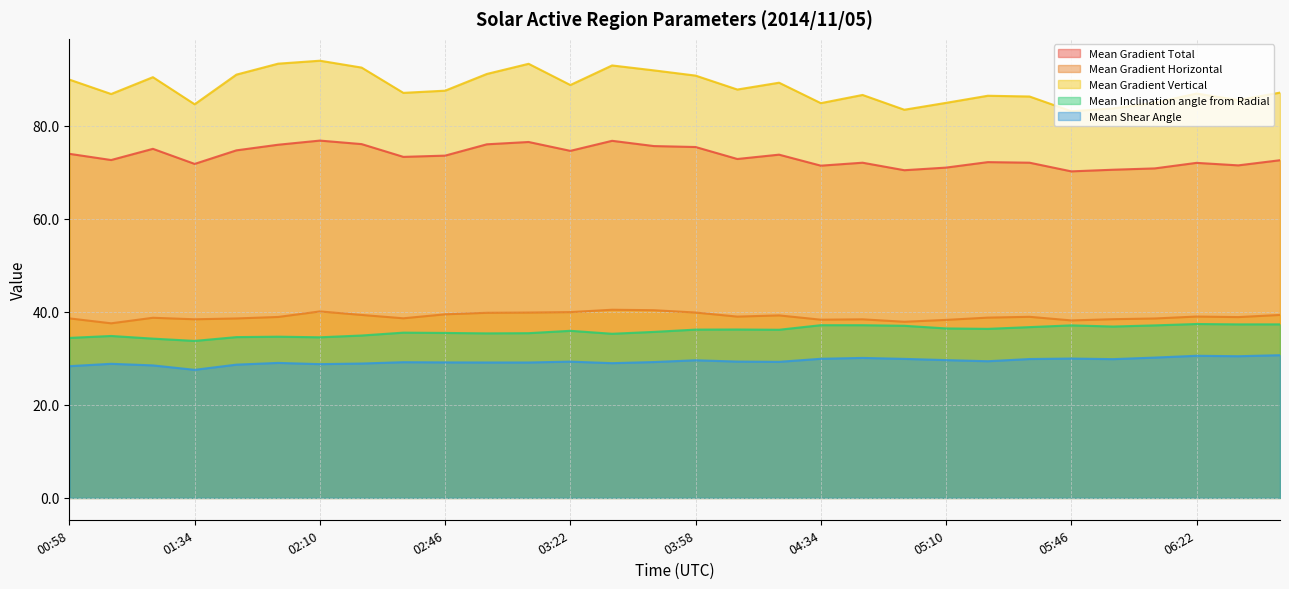

Reading left to right, extract all data points from this chart.

Mean Gradient Total: 00:58=74.0	01:10=72.6	01:22=75.1	01:34=71.8	01:46=74.7	01:58=75.9	02:10=76.8	02:22=76.1	02:34=73.3	02:46=73.6	02:58=76.0	03:10=76.5	03:22=74.6	03:34=76.8	03:46=75.6	03:58=75.4	04:10=72.9	04:22=73.8	04:34=71.4	04:46=72.1	04:58=70.5	05:10=71.0	05:22=72.2	05:34=72.1	05:46=70.2	05:58=70.6	06:10=70.8	06:22=72.0	06:34=71.5	06:46=72.6
Mean Gradient Horizontal: 00:58=38.6	01:10=37.5	01:22=38.7	01:34=38.4	01:46=38.6	01:58=38.9	02:10=40.1	02:22=39.3	02:34=38.6	02:46=39.5	02:58=39.8	03:10=39.9	03:22=39.9	03:34=40.5	03:46=40.4	03:58=39.9	04:10=39.0	04:22=39.2	04:34=38.3	04:46=38.4	04:58=37.9	05:10=38.3	05:22=38.8	05:34=38.9	05:46=38.2	05:58=38.4	06:10=38.6	06:22=39.0	06:34=38.9	06:46=39.3
Mean Gradient Vertical: 00:58=89.9	01:10=86.8	01:22=90.5	01:34=84.6	01:46=91.0	01:58=93.4	02:10=94.0	02:22=92.5	02:34=87.1	02:46=87.6	02:58=91.2	03:10=93.3	03:22=88.8	03:34=93.0	03:46=91.9	03:58=90.8	04:10=87.8	04:22=89.3	04:34=84.9	04:46=86.6	04:58=83.5	05:10=84.9	05:22=86.5	05:34=86.3	05:46=83.1	05:58=83.7	06:10=85.0	06:22=86.9	06:34=85.6	06:46=87.1
Mean Inclination angle from Radial: 00:58=34.4	01:10=34.8	01:22=34.2	01:34=33.8	01:46=34.6	01:58=34.7	02:10=34.5	02:22=34.9	02:34=35.5	02:46=35.5	02:58=35.4	03:10=35.4	03:22=35.9	03:34=35.3	03:46=35.7	03:58=36.2	04:10=36.2	04:22=36.2	04:34=37.1	04:46=37.1	04:58=37.0	05:10=36.4	05:22=36.3	05:34=36.7	05:46=37.1	05:58=36.8	06:10=37.1	06:22=37.4	06:34=37.3	06:46=37.3
Mean Shear Angle: 00:58=28.3	01:10=28.8	01:22=28.5	01:34=27.5	01:46=28.7	01:58=29.0	02:10=28.8	02:22=28.9	02:34=29.2	02:46=29.1	02:58=29.1	03:10=29.1	03:22=29.3	03:34=29.0	03:46=29.2	03:58=29.6	04:10=29.3	04:22=29.3	04:34=29.9	04:46=30.1	04:58=29.9	05:10=29.6	05:22=29.4	05:34=29.9	05:46=30.0	05:58=29.8	06:10=30.2	06:22=30.6	06:34=30.5	06:46=30.7